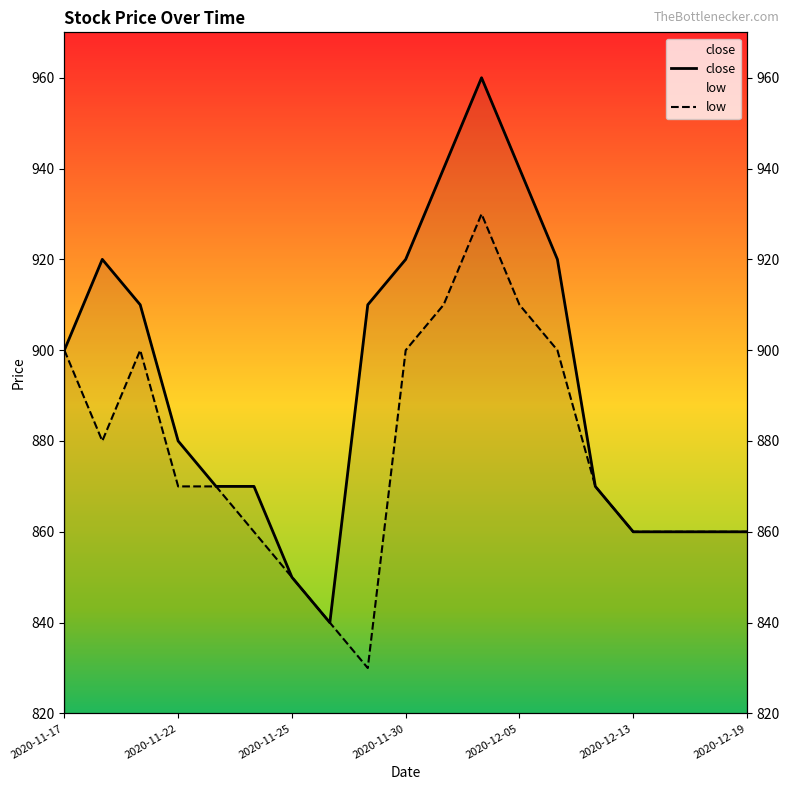

How many values in the close series exceed 880?

9